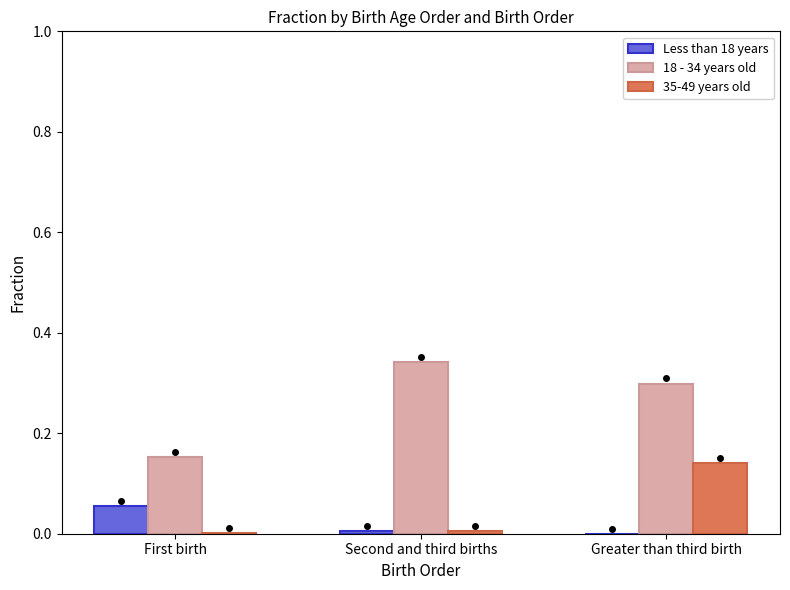

Which category has the highest value in the 18 - 34 years old series?

Second and third births